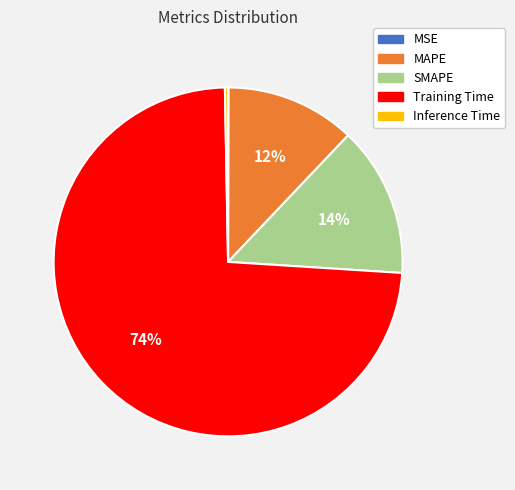

Which has a higher value, SMAPE or Inference Time?

SMAPE